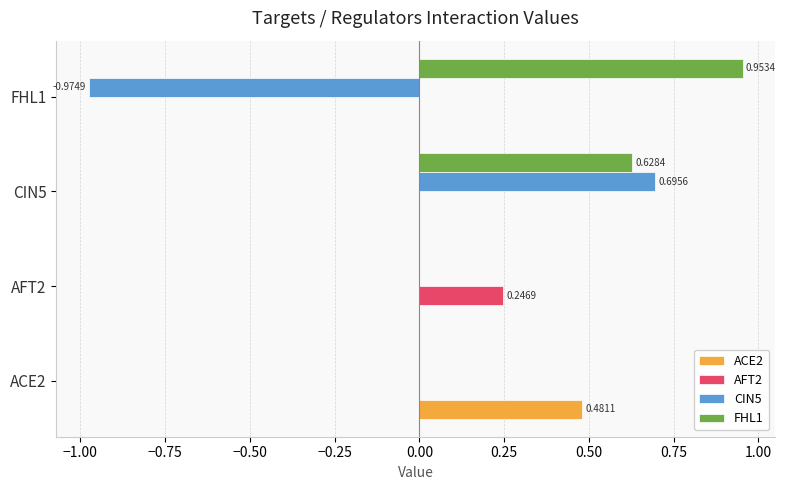

Between AFT2 and CIN5, which series saw the biggest shift?

CIN5